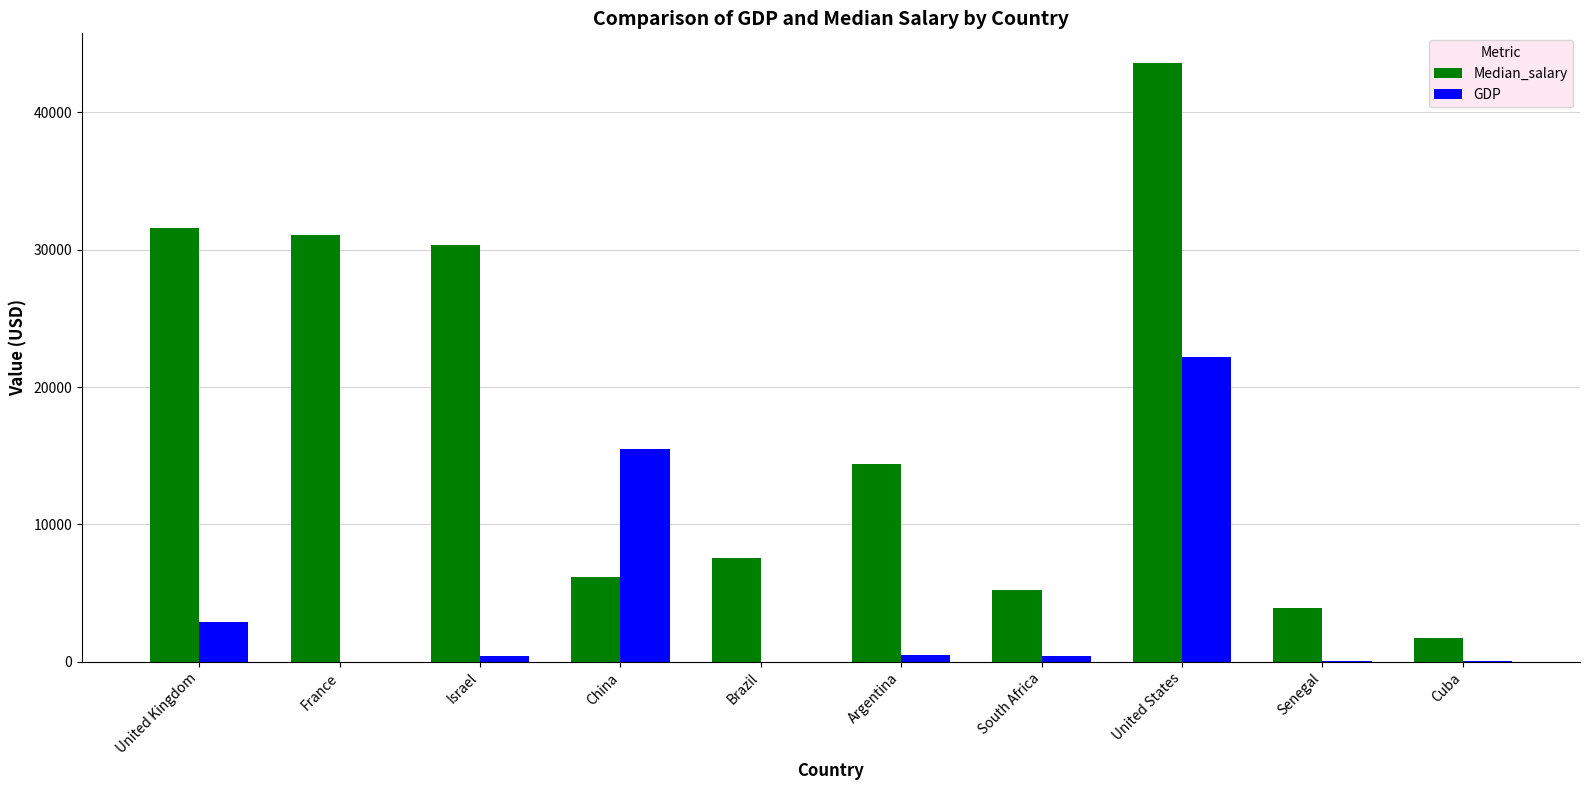

What is the greatest value displayed?

43585